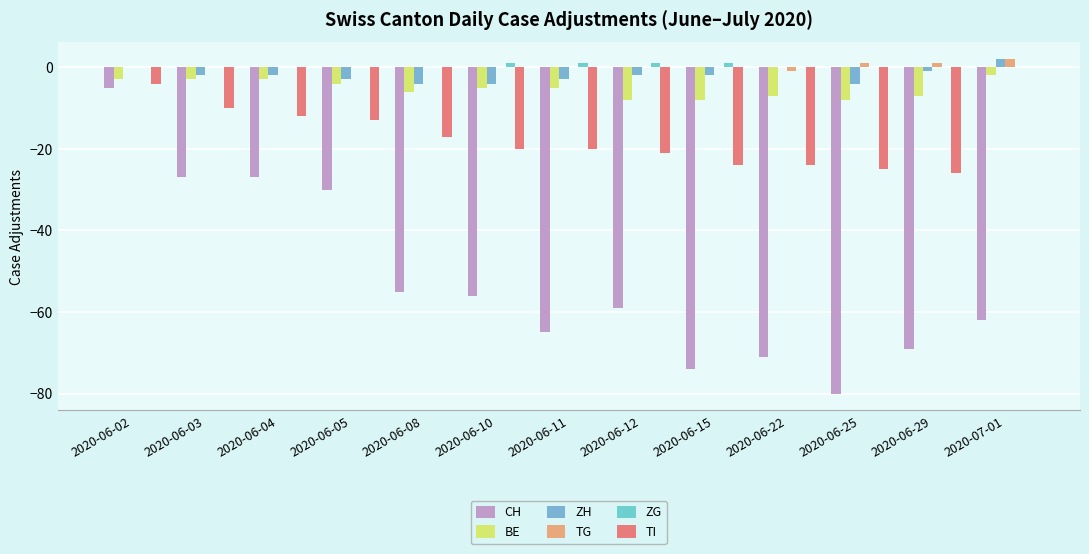

What is the value of the CH bar at the 11th from the left?

-80